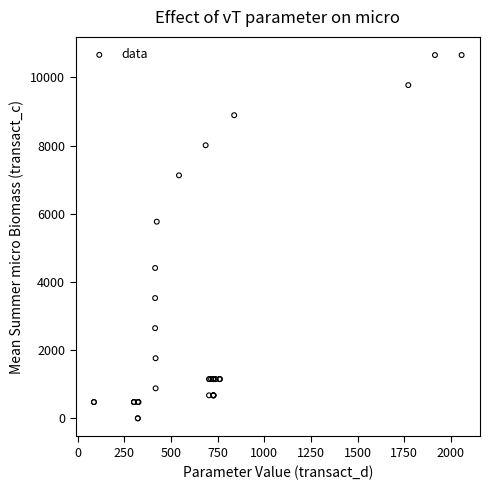

What Y value in the scatter plot is closest to 5329?

5769.6